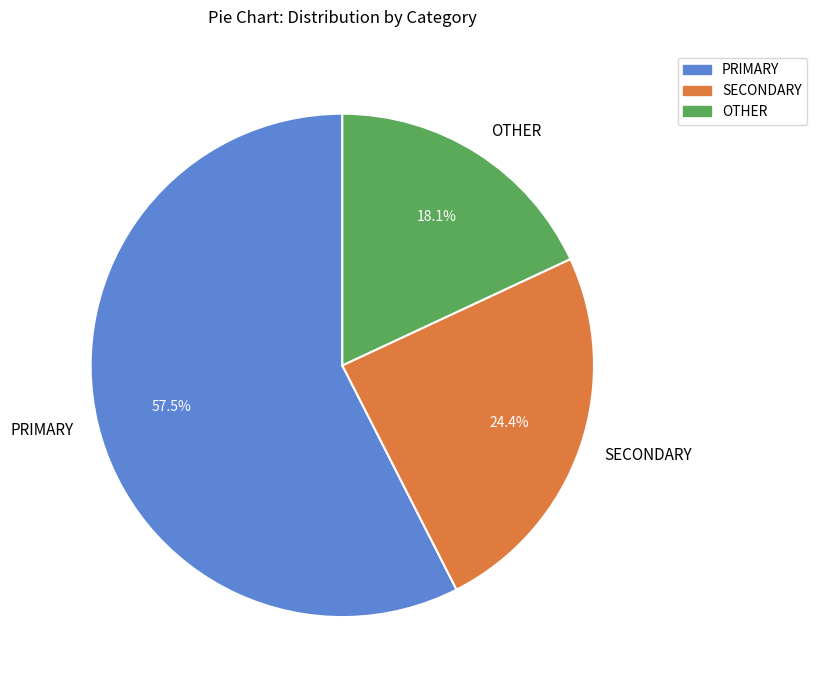

Rank the categories by value from lowest to highest.

OTHER, SECONDARY, PRIMARY